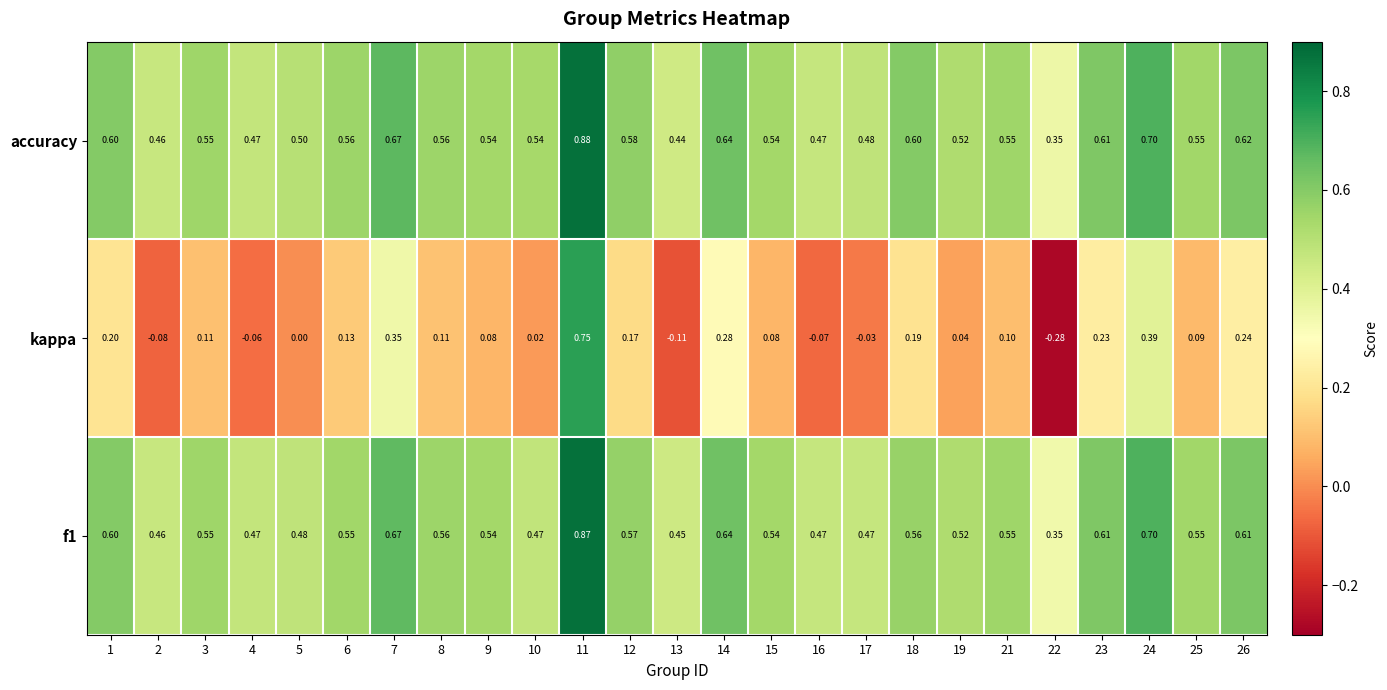

Between 14 and 21, which series saw the biggest shift?

kappa